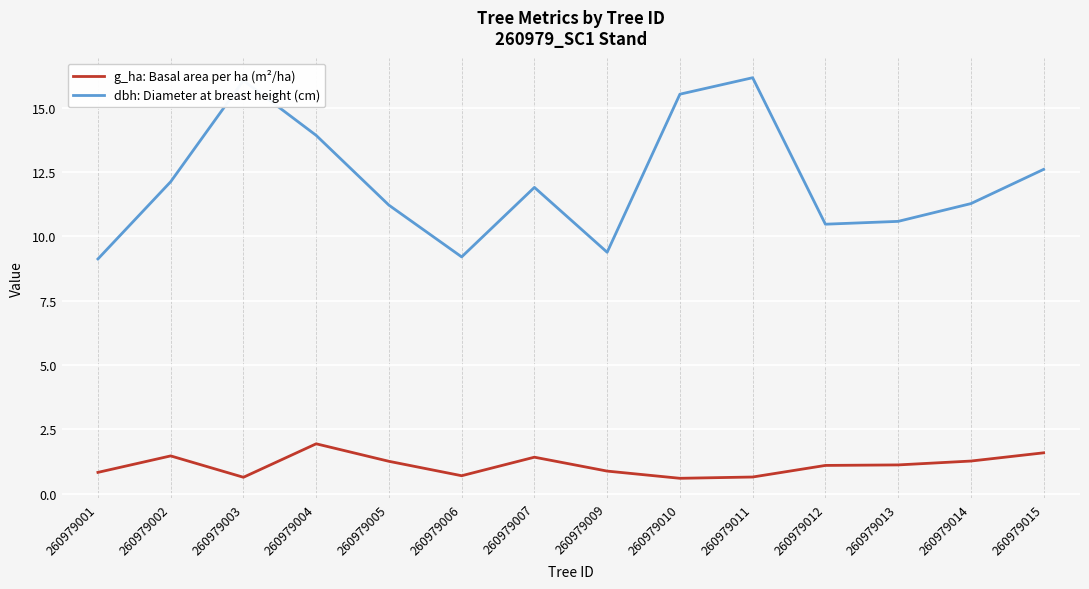

The value of g_ha: Basal area per ha (m²/ha) at 260979002 is 1.5. True or false?

True